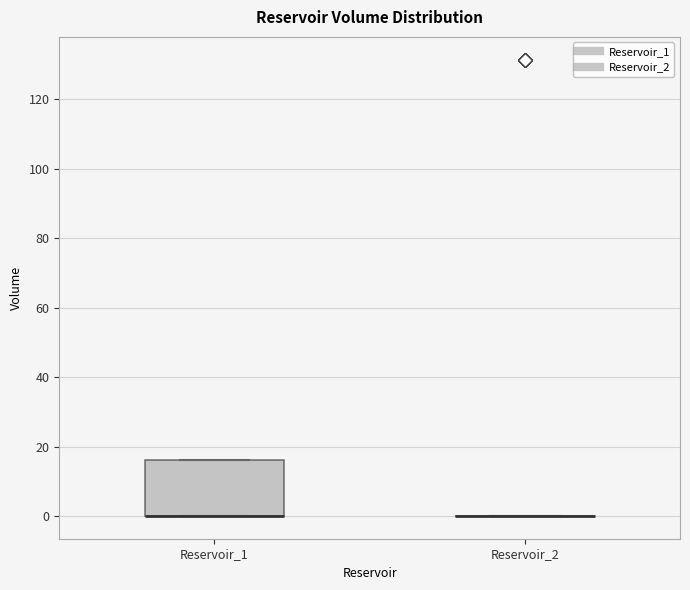

Which box is the tallest, from its lower edge to its upper edge?

Reservoir_1